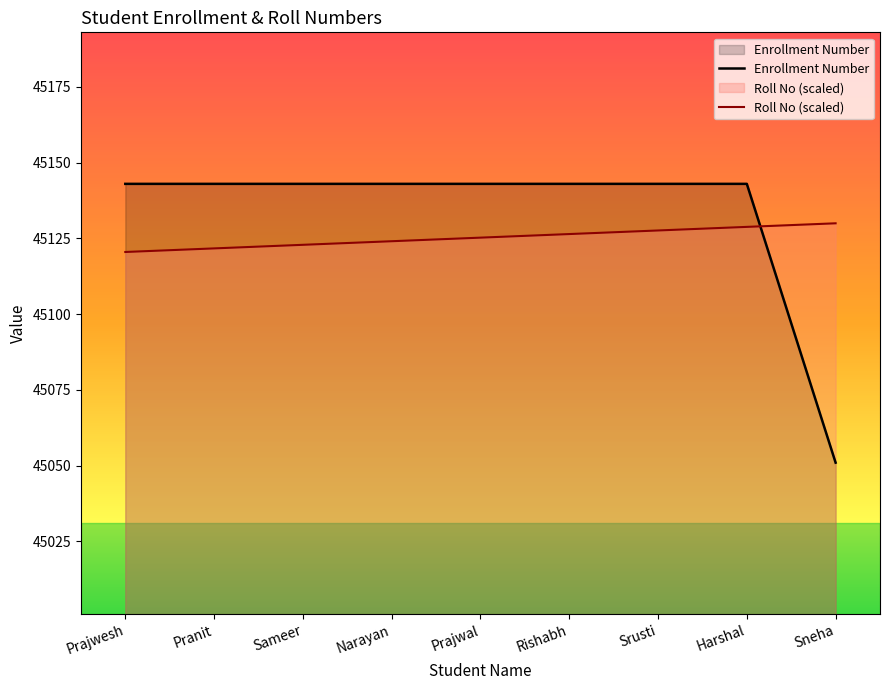

True or false: Roll No (scaled) and Enrollment Number cross at least once.

True